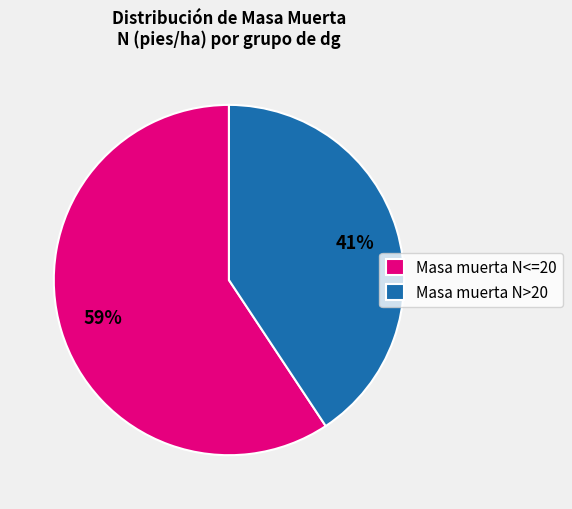

Which has a higher value, Masa muerta N<=20 or Masa muerta N>20?

Masa muerta N<=20